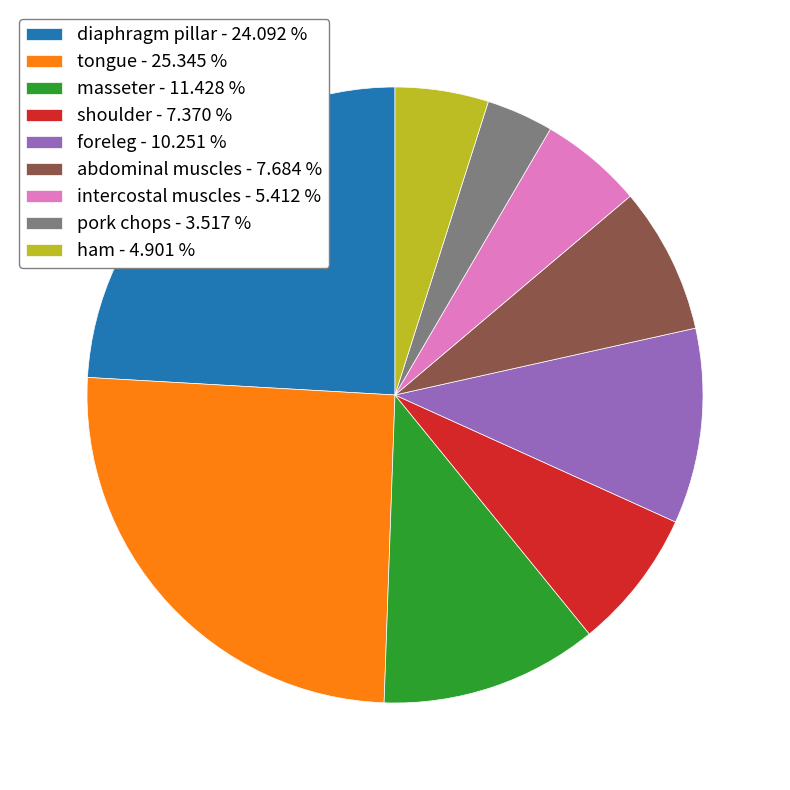

Do foreleg - 10.251 % and intercostal muscles - 5.412 % together represent more than half of the pie?

No